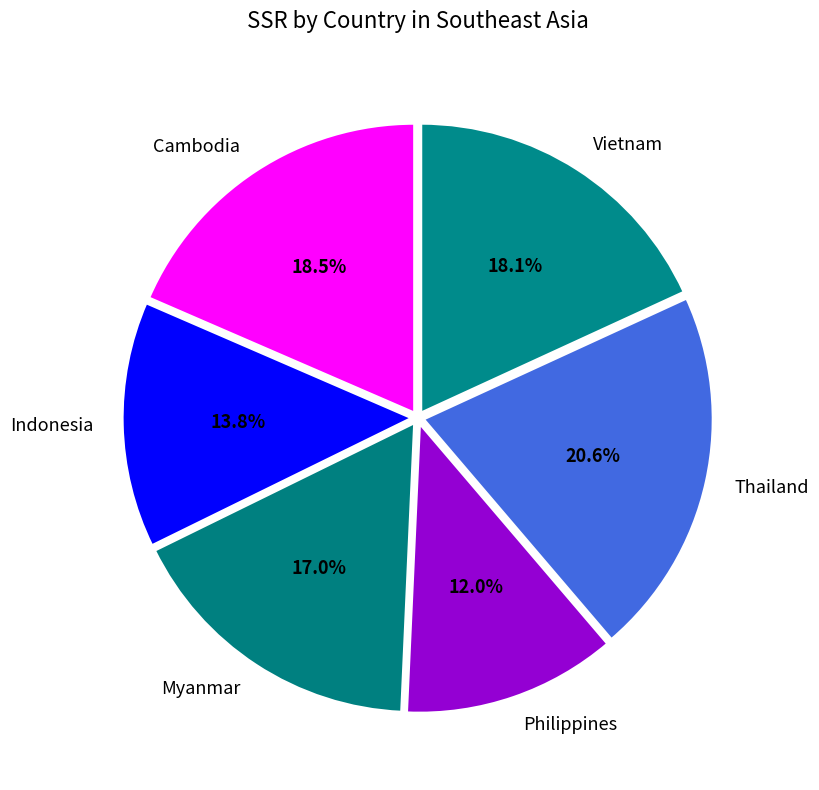

The Indonesia slice represents 5% of the pie. True or false?

False